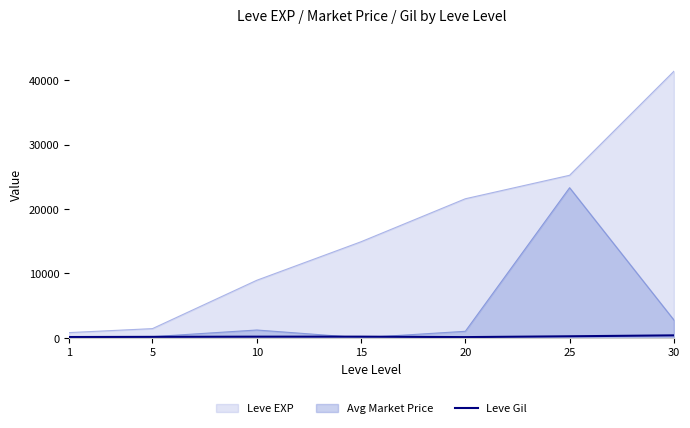

The value of Leve EXP at 15 is 5019.7. True or false?

False